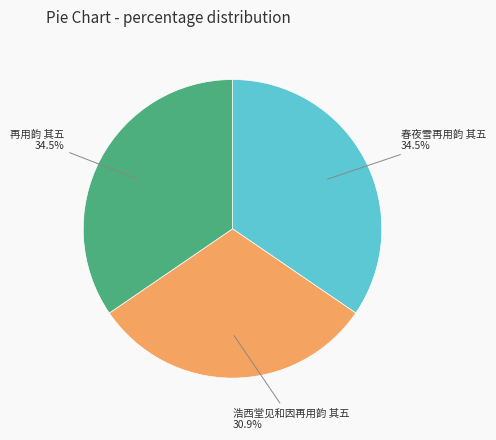

How many segments does this pie chart have?

3